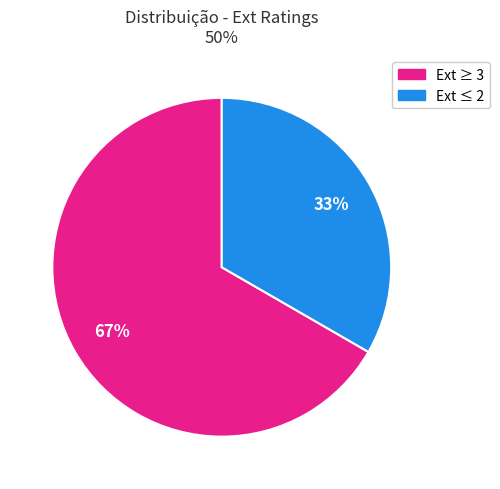

Does any single category account for the majority?

Yes